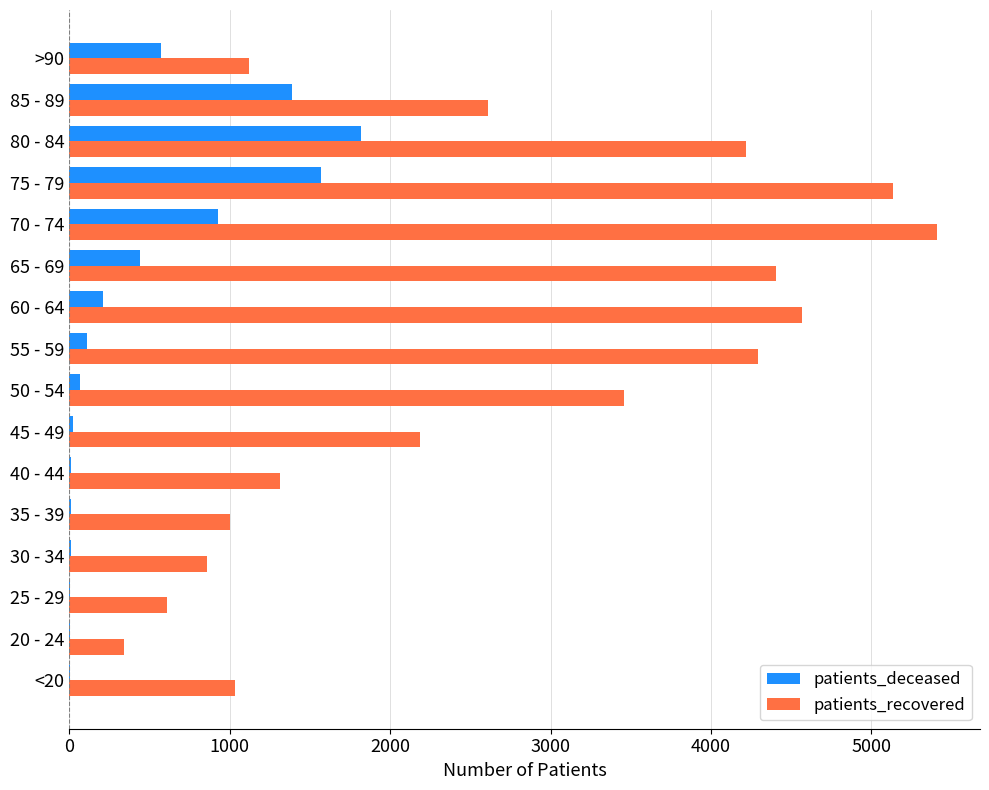

Which series changed the most between 65 - 69 and >90?

patients_recovered